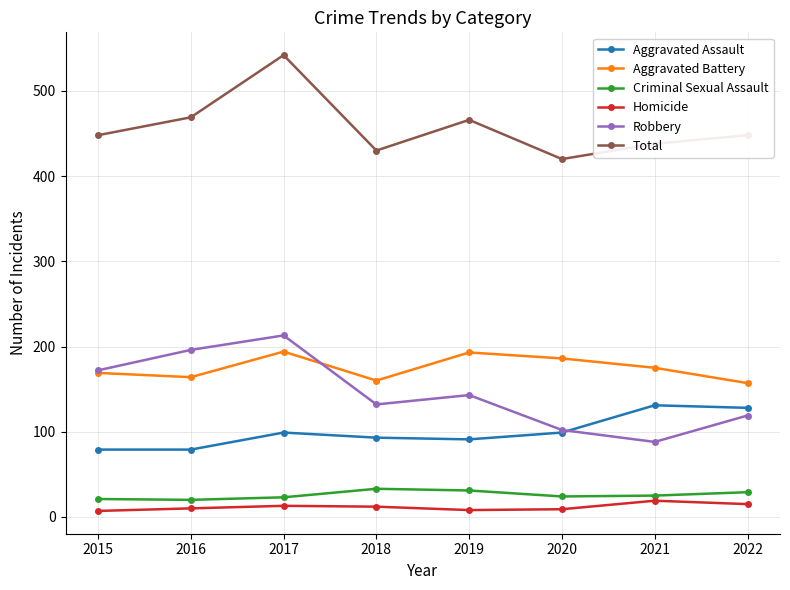

What is the value of the Aggravated Assault point at the 8th from the left?

128